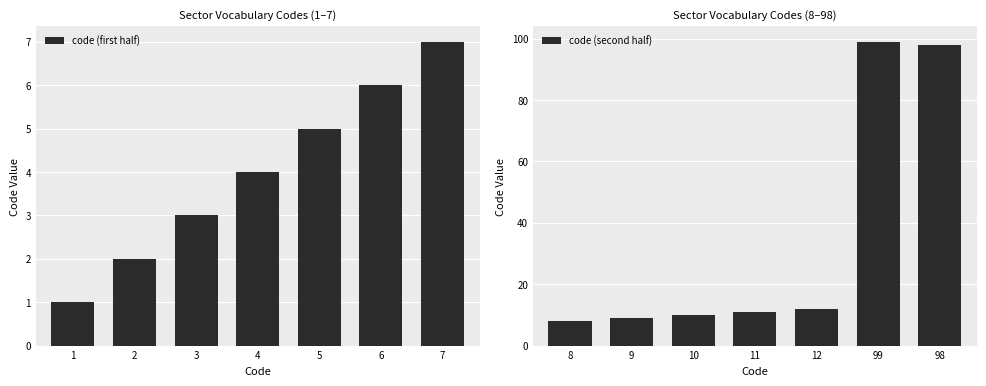

At how many categories does at least one series exceed 12?

2